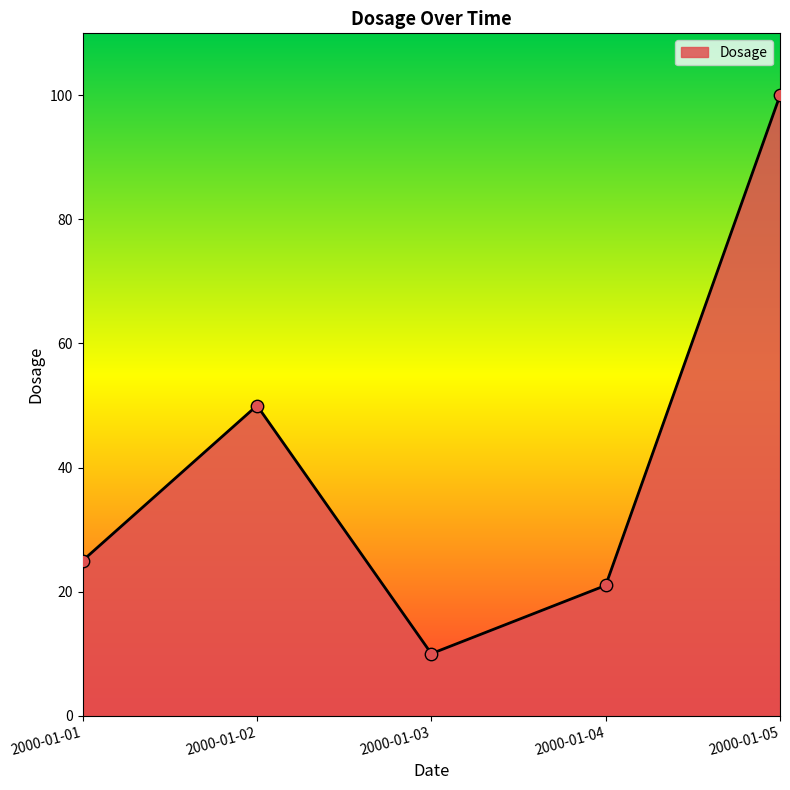

What is the ratio of the value at 2000-01-05 to the value at 2000-01-04?

4.8